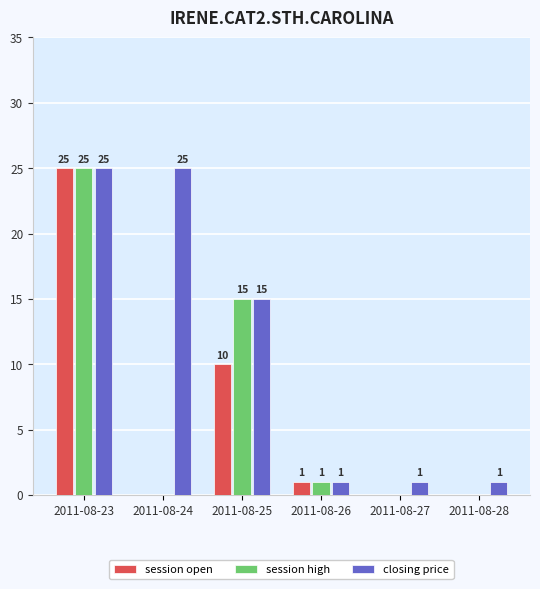

True or false: session high has a value of -13 at 2011-08-24.

False